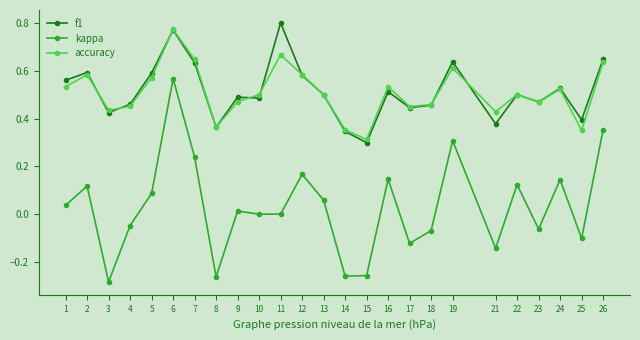

True or false: kappa and f1 intersect in this chart.

False